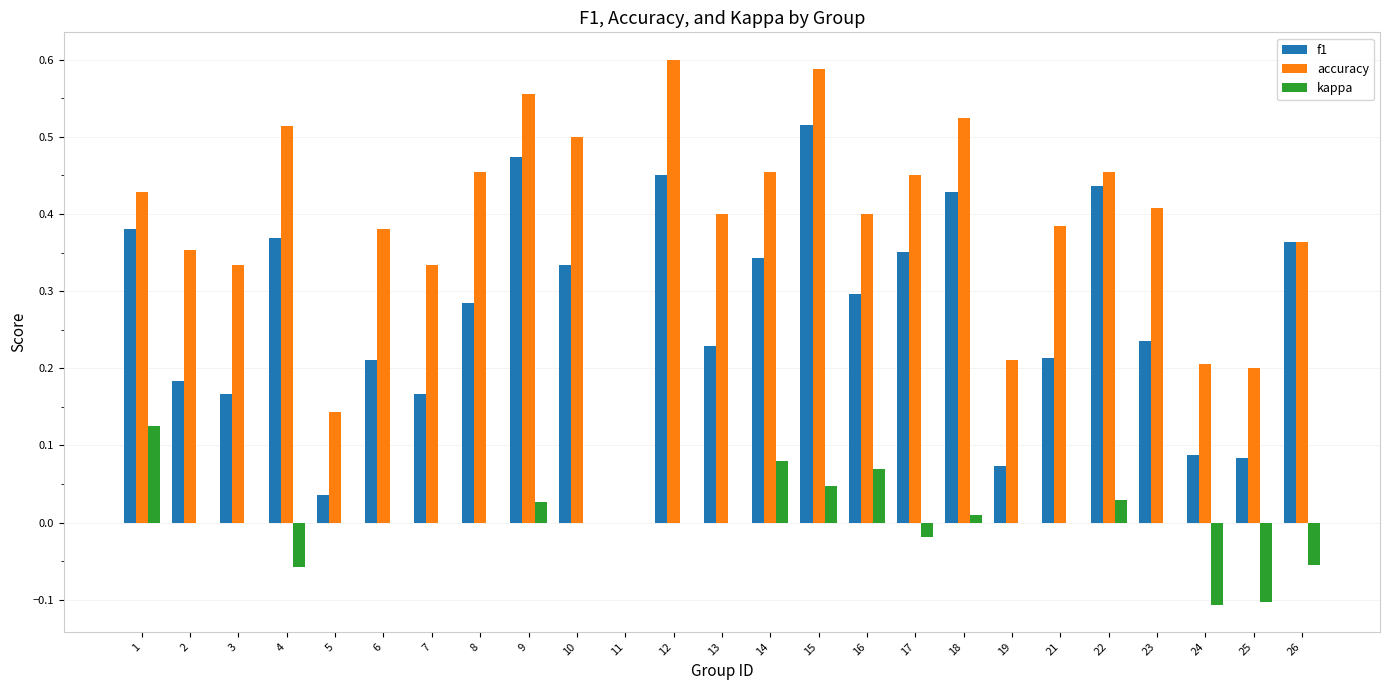

Which series changed the most between 14 and 25?

f1